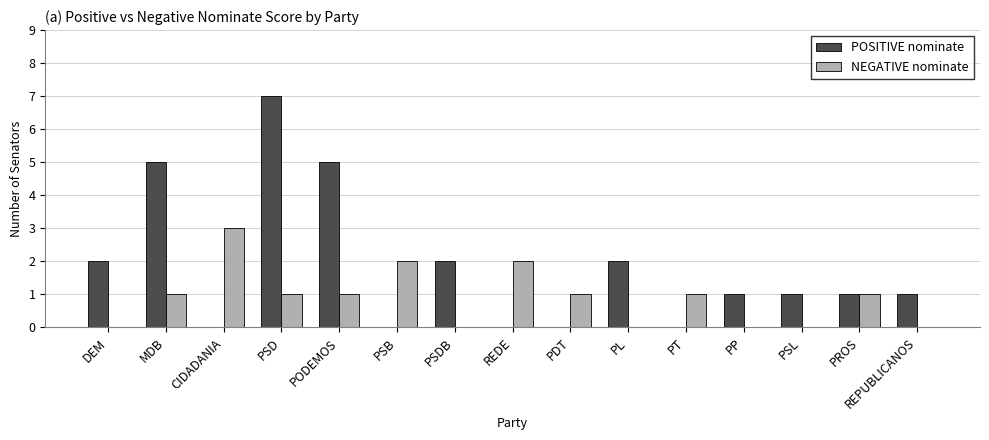

Is it true that POSITIVE nominate equals 0 at REDE?

True